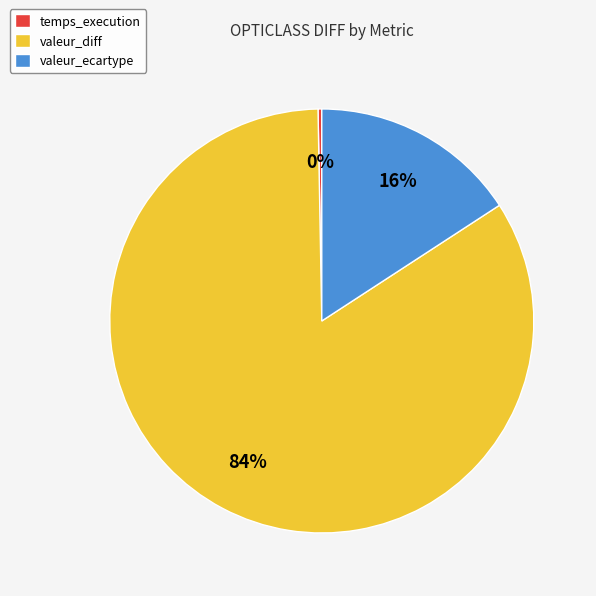

What percentage is the valeur_diff slice, to the nearest percent?

84%